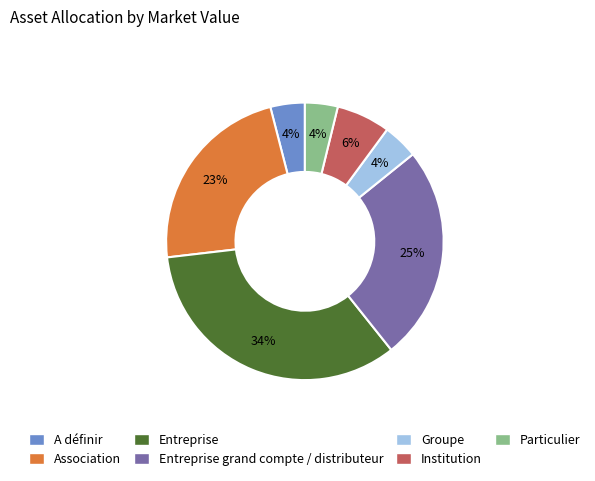

The Entreprise grand compte / distributeur slice represents 16% of the pie. True or false?

False